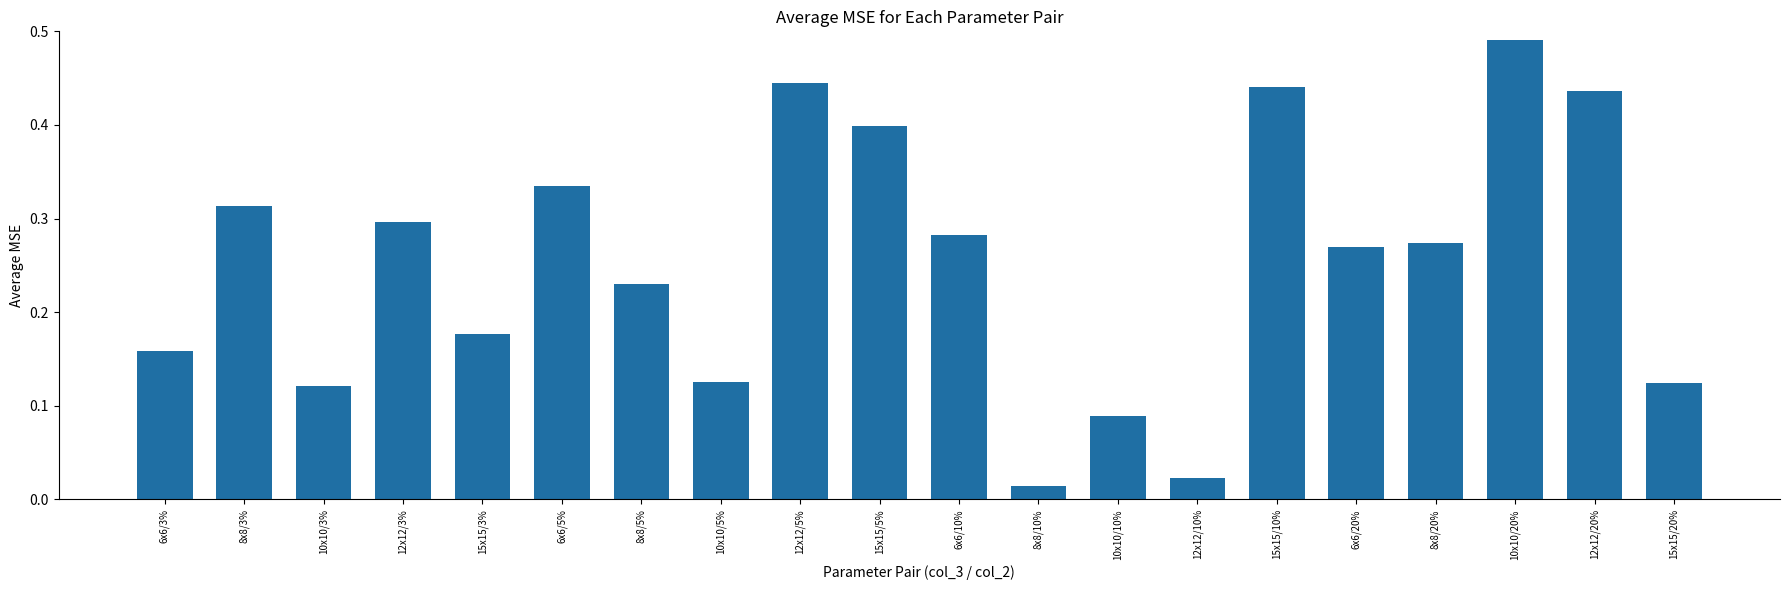

At which category does the chart reach its peak across all series?

10x10/20%